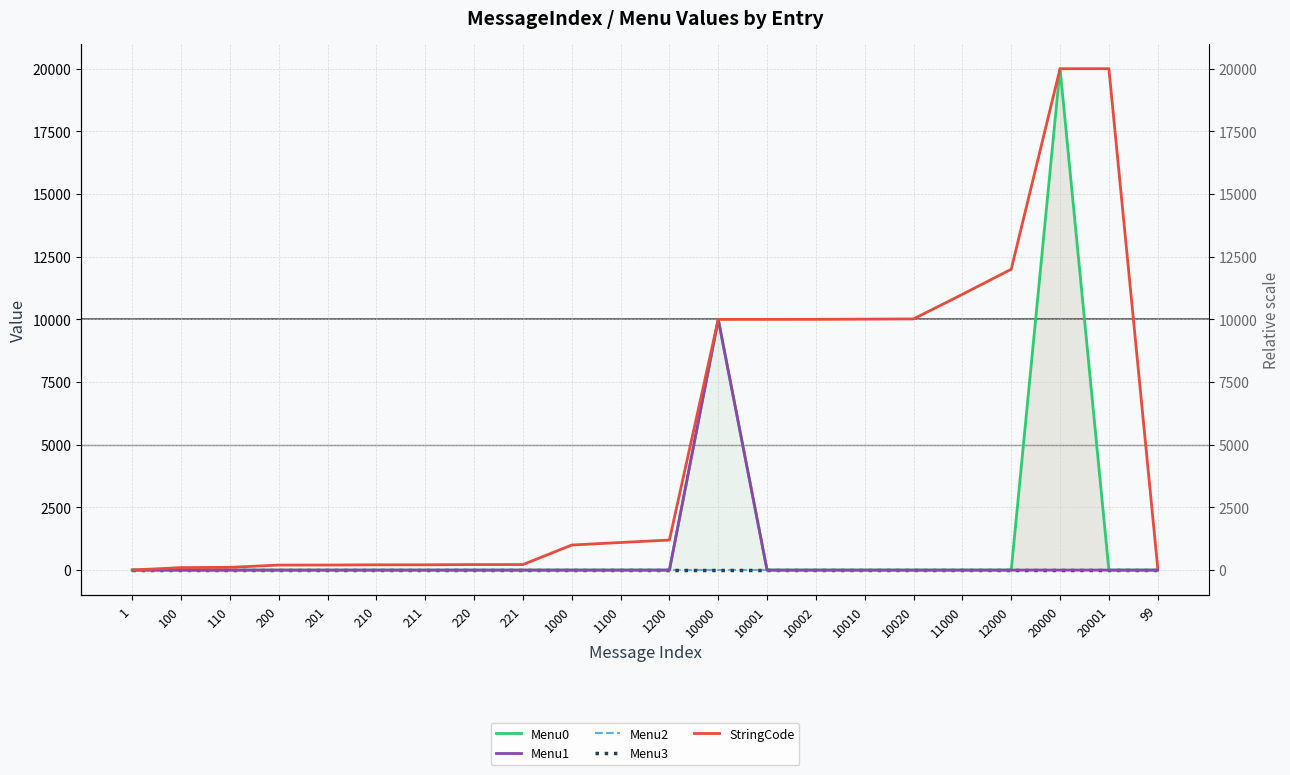

How many data points does each series have?

22